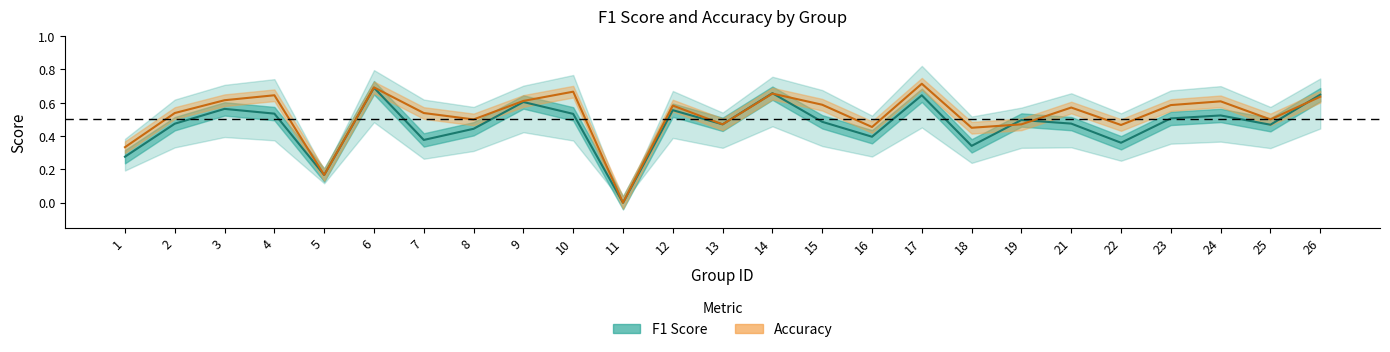

What is the difference between the second highest and minimum values in the f1 series?

0.7